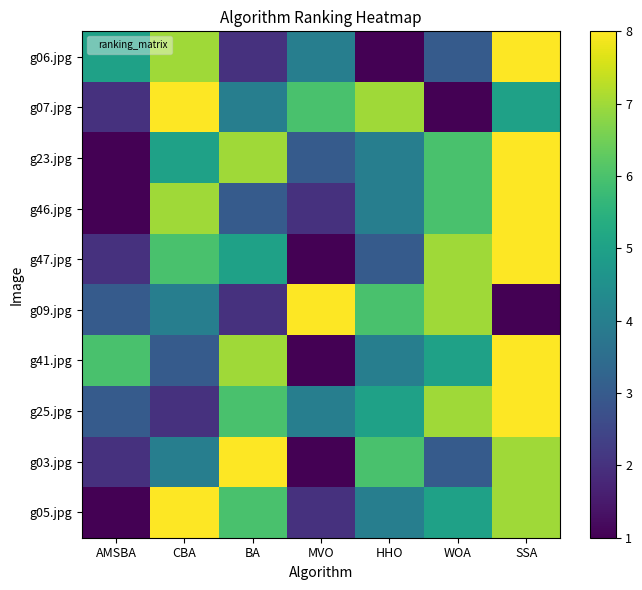

At WOA, list the series in order from smallest to largest.

g07.jpg, g06.jpg, g03.jpg, g41.jpg, g05.jpg, g23.jpg, g46.jpg, g47.jpg, g09.jpg, g25.jpg